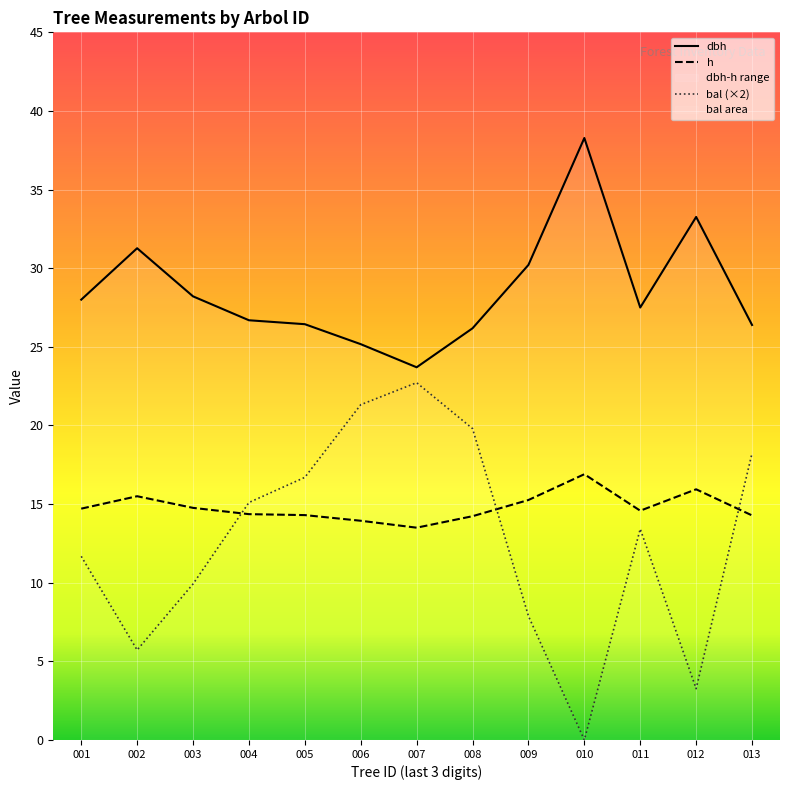

How many data points does each series have?

13